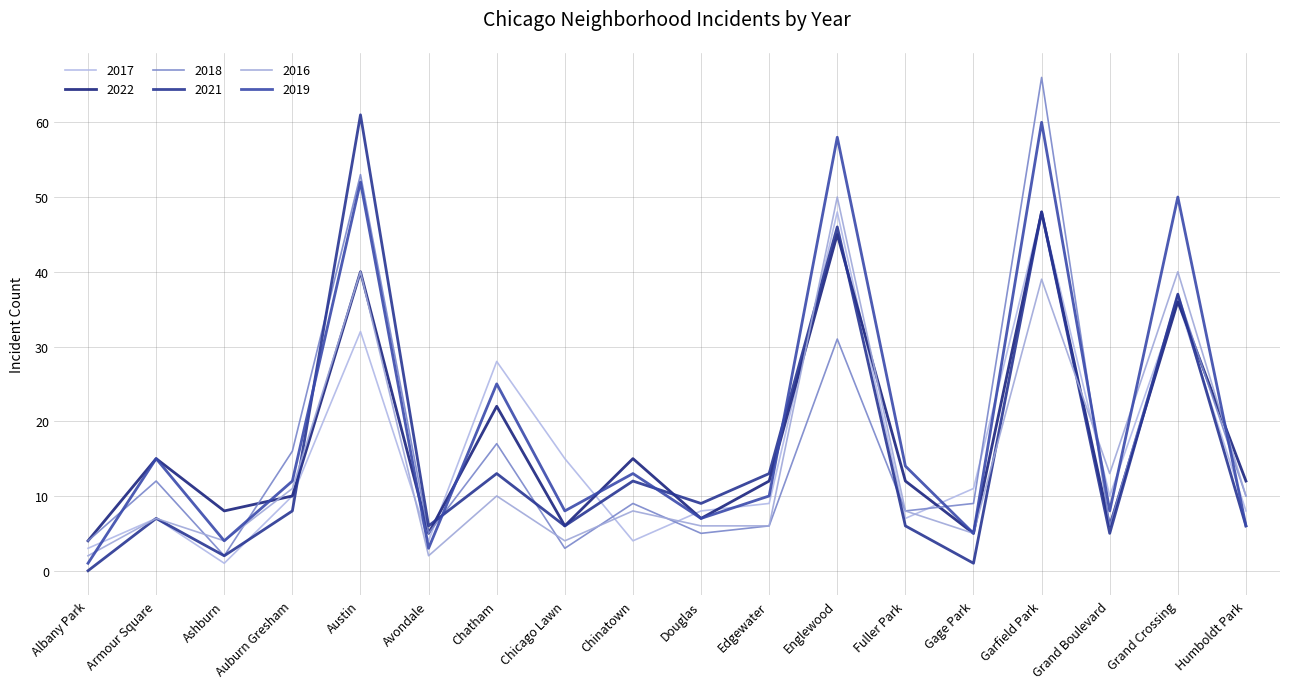

What are all the series names shown in the legend?

2017, 2022, 2018, 2021, 2016, 2019